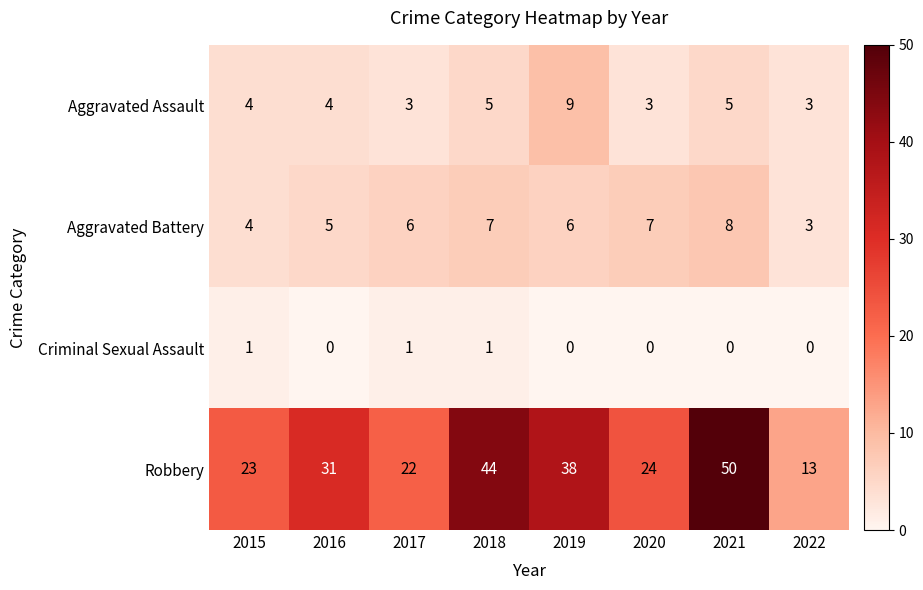

Which series changed the most between 2020 and 2022?

Robbery